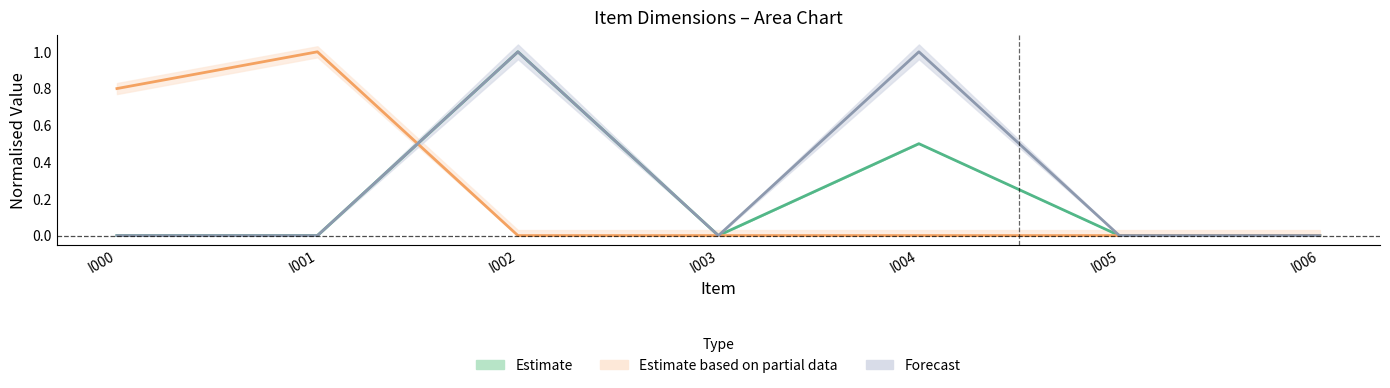

At how many categories does at least one series exceed 0?

4